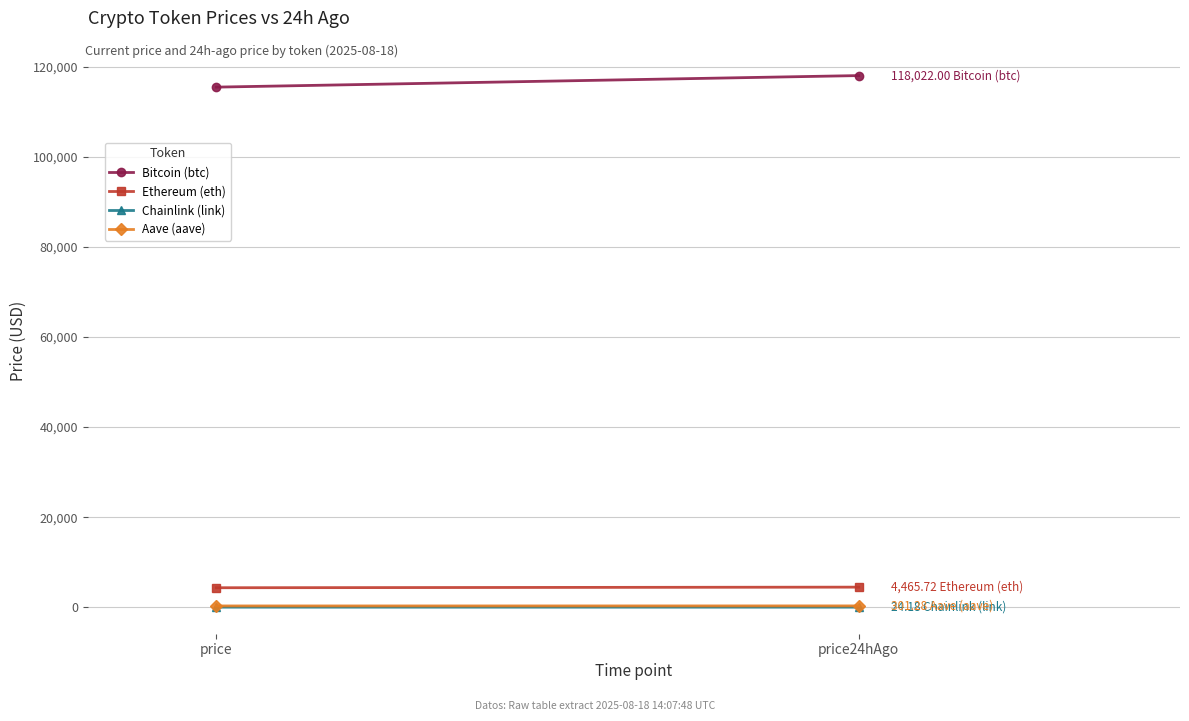

What is the smallest value displayed?

24.2